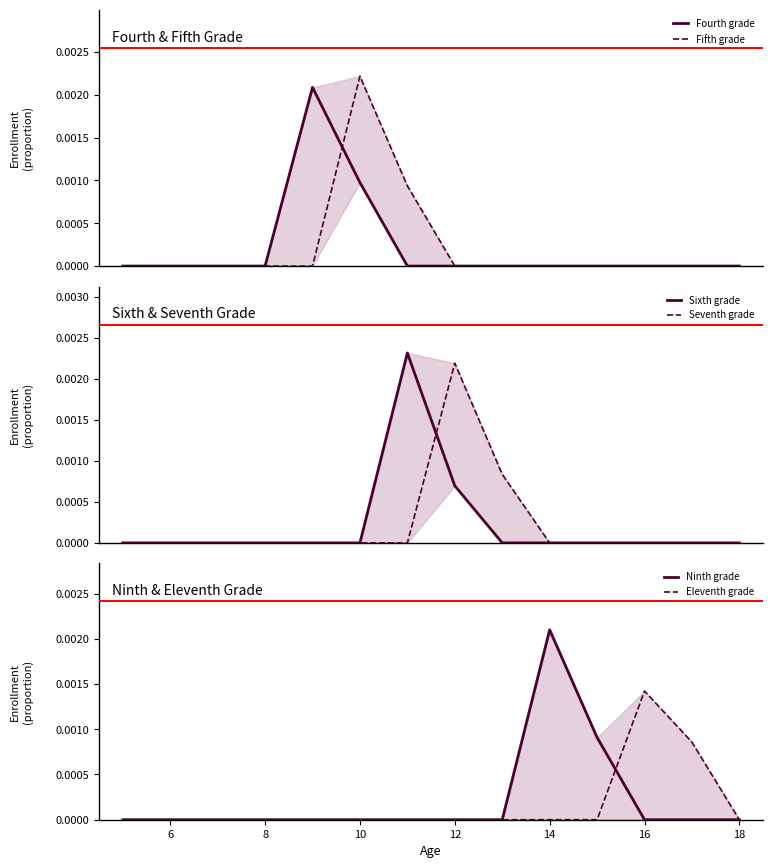

How many Seventh grade values are between 0 and 1?

14